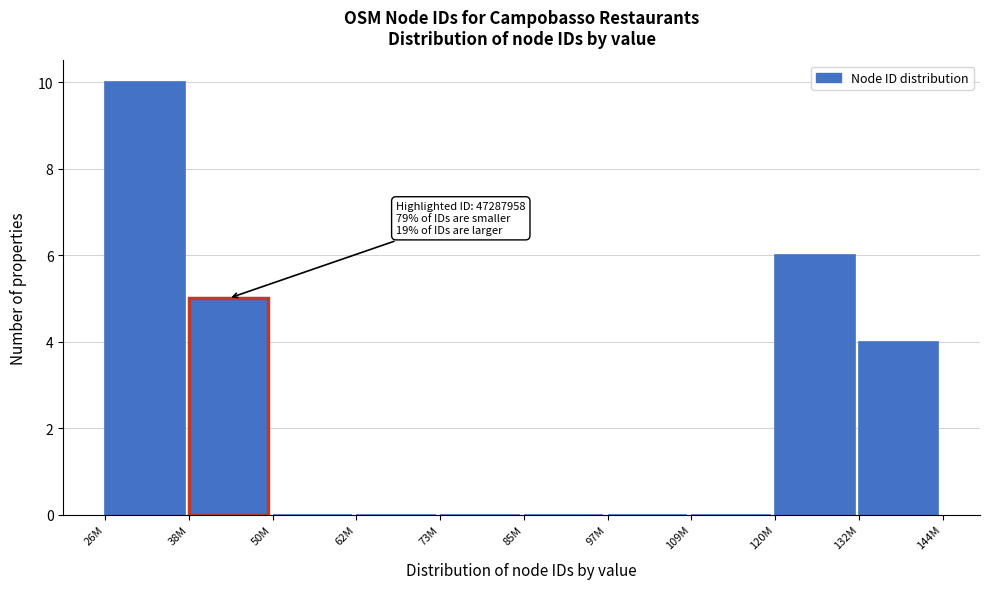

Reading left to right, what are all the values shown in this chart?

26M=10	38M=5	50M=0	62M=0	73M=0	85M=0	97M=0	109M=0	120M=6	132M=4